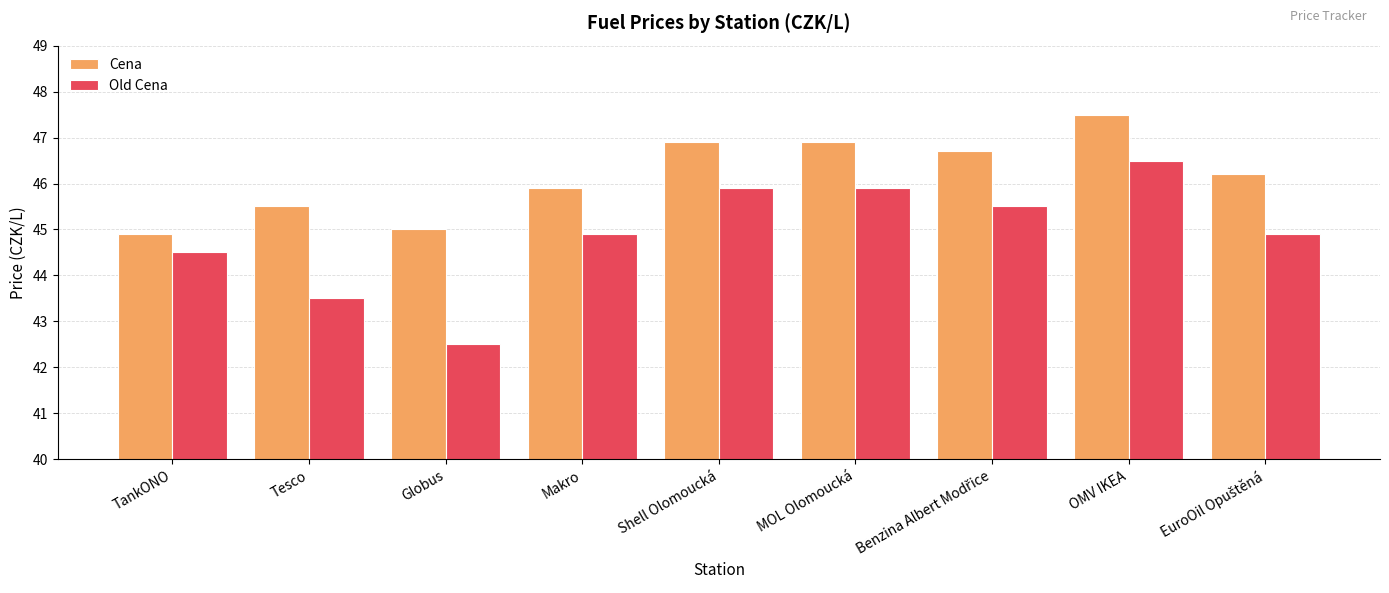

Reading right to left, what are all the values shown in this chart?

Cena: 46.2	47.5	46.7	46.9	46.9	45.9	45.0	45.5	44.9
Old Cena: 44.9	46.5	45.5	45.9	45.9	44.9	42.5	43.5	44.5